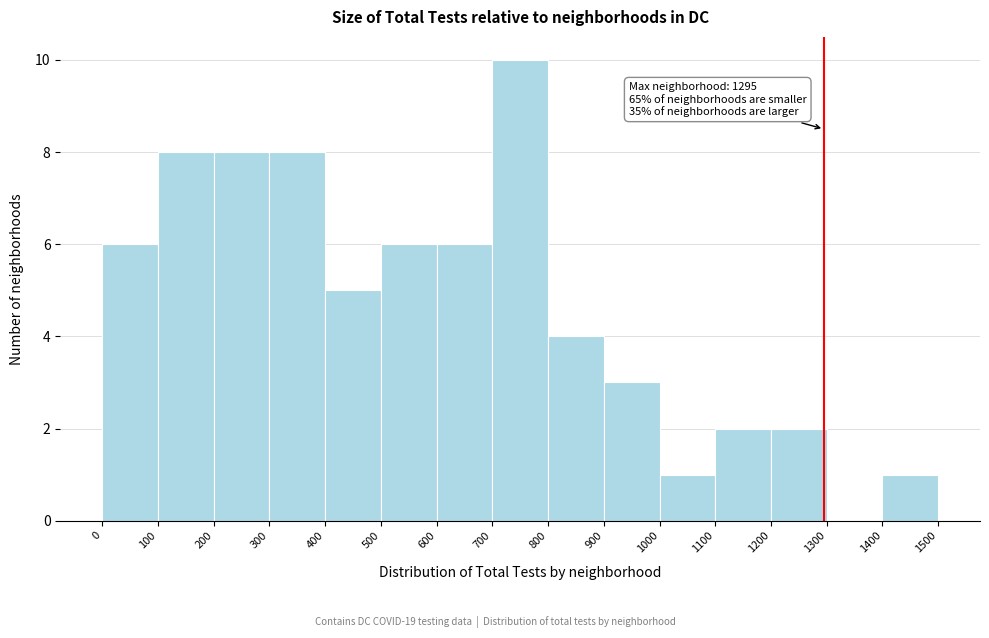

Which range on the x-axis has the tallest bar?

700 to 800